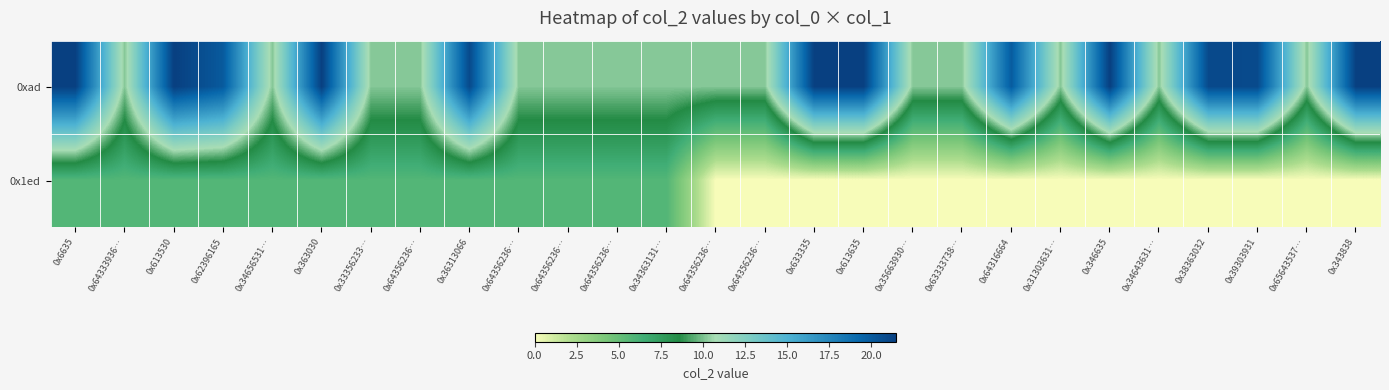

Reading left to right, what are all the values shown in this chart?

0xad: 0x6635=21.5	0x64333936…=10.2	0x613530=21.5	0x62396165=20.0	0x34656531…=10.2	0x363030=21.5	0x33356233…=10.2	0x64356236…=10.2	0x36313066=20.9	0x64356236…=10.2	0x64356236…=10.2	0x64356236…=10.2	0x34363131…=10.2	0x64356236…=10.2	0x64356236…=10.2	0x633335=21.5	0x613635=21.5	0x35663930…=10.2	0x63333738…=10.2	0x64316664=20.0	0x31303631…=10.2	0x346635=21.5	0x34643631…=10.2	0x38363032=20.9	0x39303931=20.9	0x65643537…=10.2	0x343838=21.5
0x1ed: 0x6635=5.8	0x64333936…=5.8	0x613530=5.8	0x62396165=5.8	0x34656531…=5.8	0x363030=5.8	0x33356233…=5.8	0x64356236…=5.8	0x36313066=5.8	0x64356236…=5.8	0x64356236…=5.8	0x64356236…=5.8	0x34363131…=5.8	0x64356236…=0.0	0x64356236…=0.0	0x633335=0.0	0x613635=0.0	0x35663930…=0.0	0x63333738…=0.0	0x64316664=0.0	0x31303631…=0.0	0x346635=0.0	0x34643631…=0.0	0x38363032=0.0	0x39303931=0.0	0x65643537…=0.0	0x343838=0.0